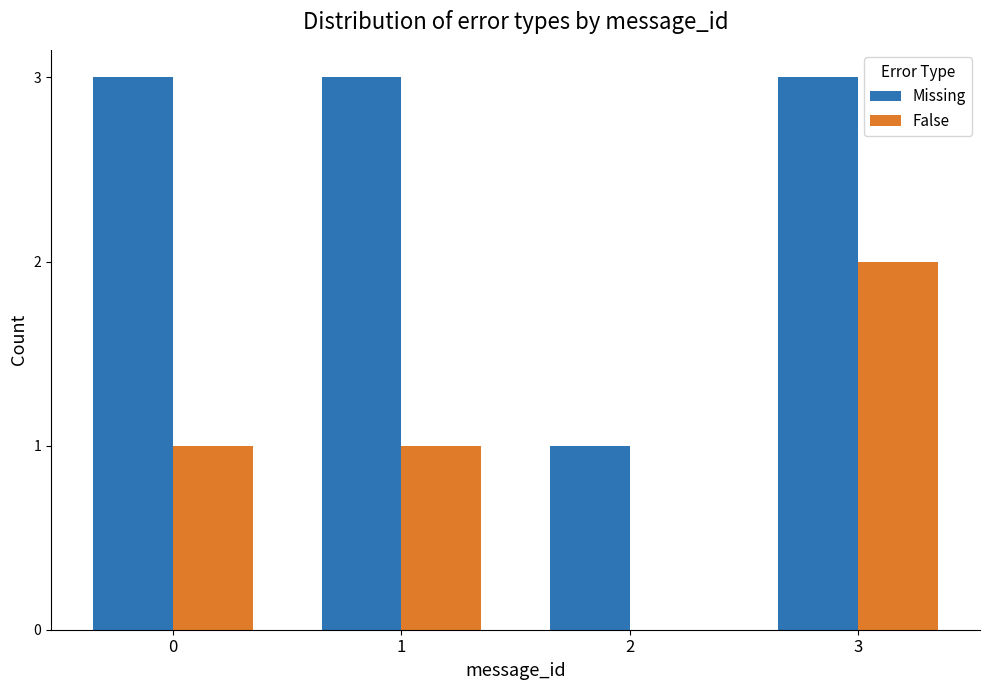

What is the sum of all False values?

4